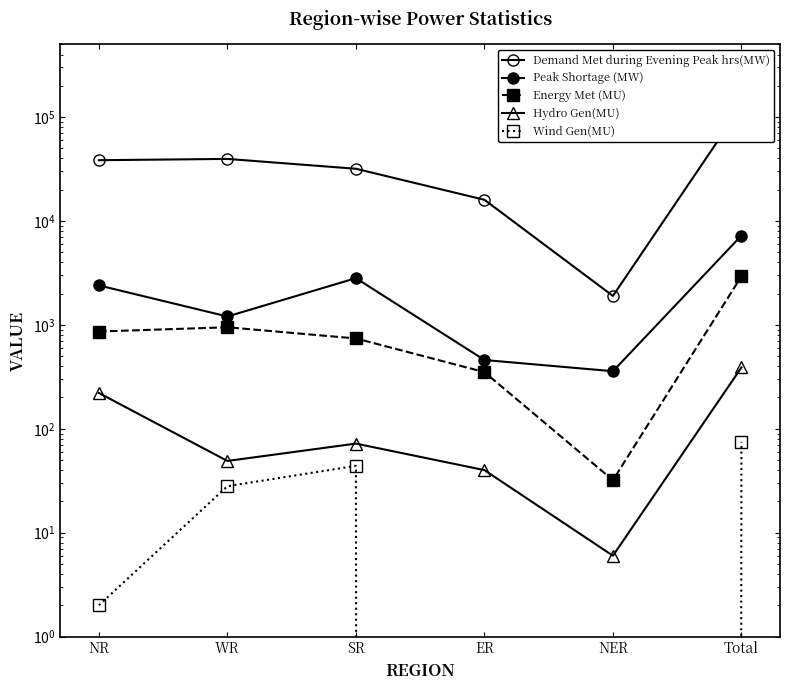

True or false: Peak Shortage (MW) has more than 0 points higher than both neighbors.

True